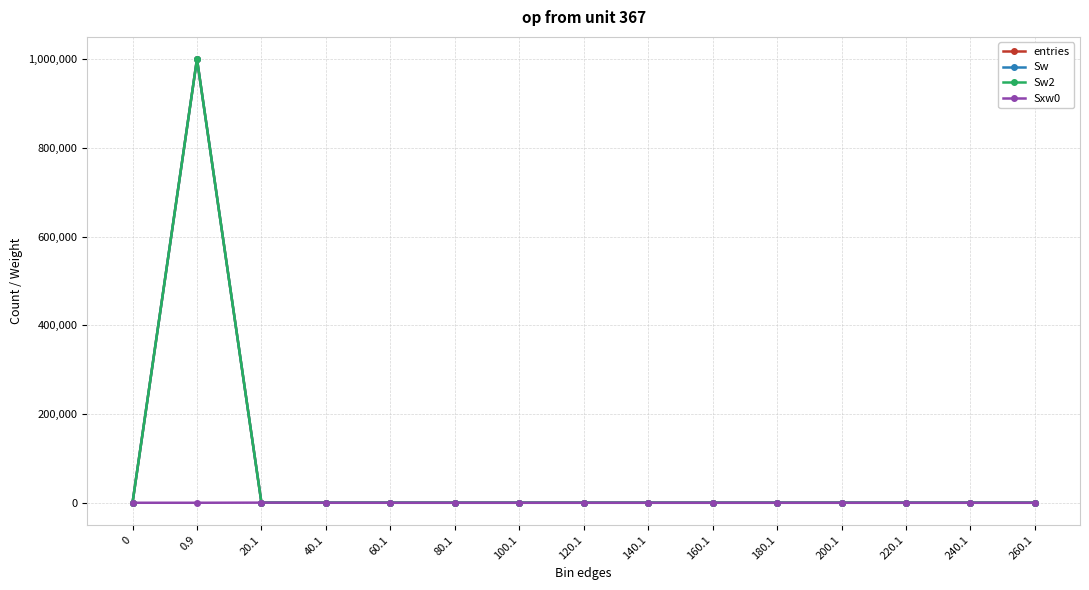

Which series has the largest total across all categories?

entries